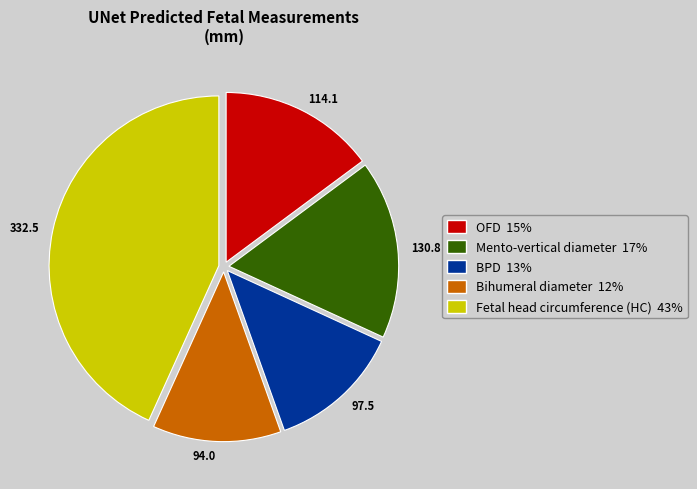

Is the sum of 130.8 and 97.5 greater than half?

No